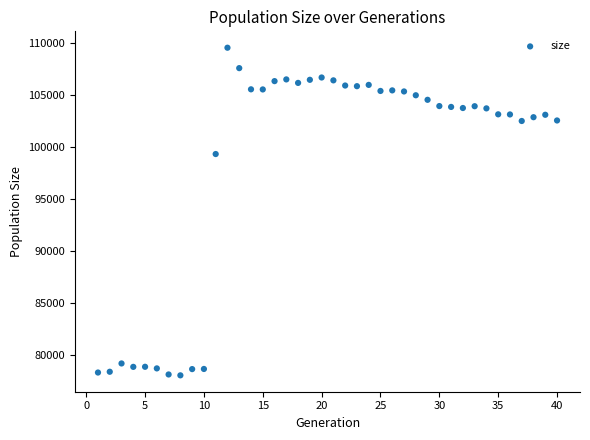

What Y value in the scatter plot is closest to 93755?

99283